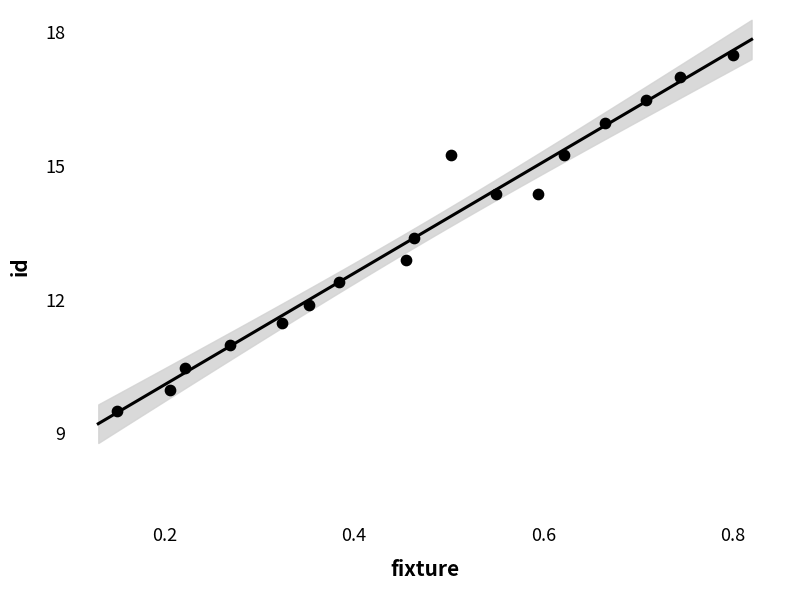

What is the range of X values (max minus min)?

0.7